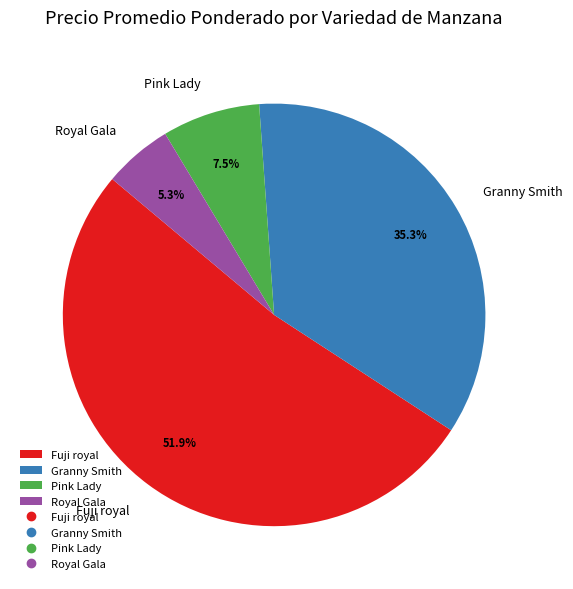

How many segments does this pie chart have?

4